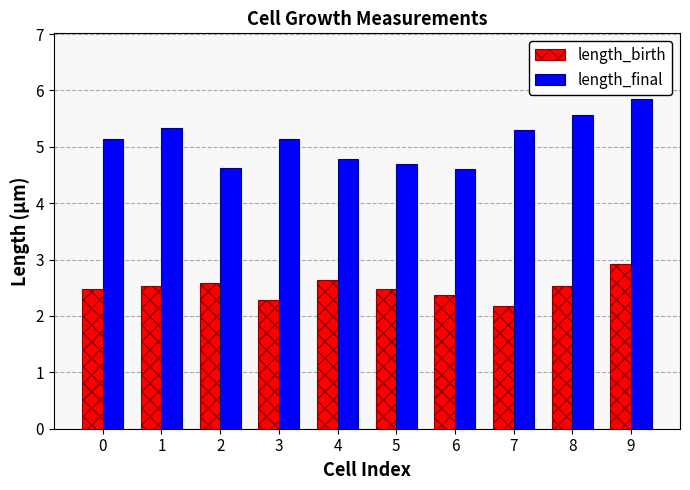

What is the difference between the length_birth values at 9 and 3?

0.6